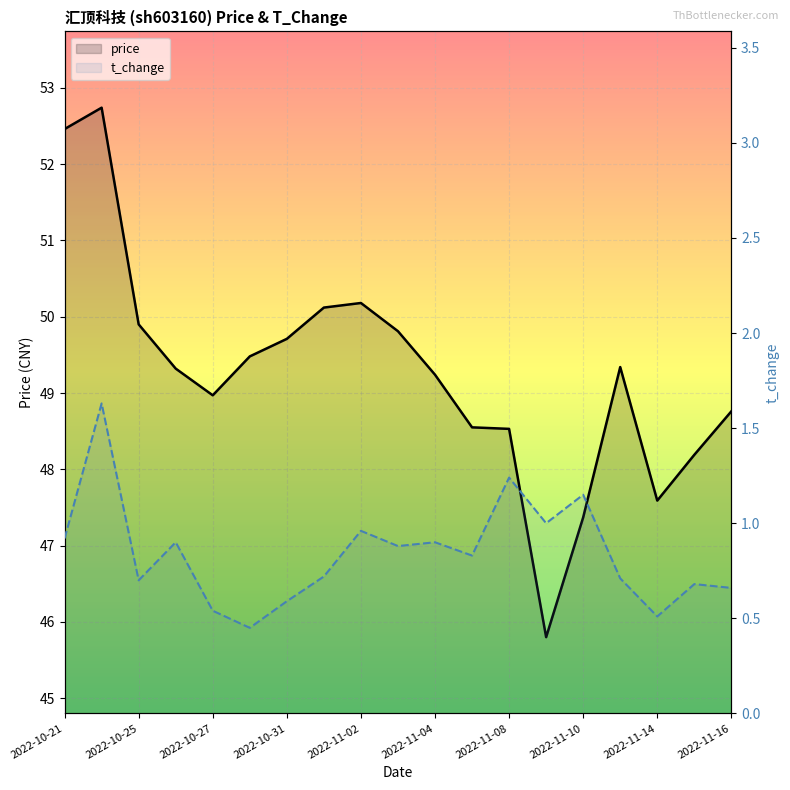

How many interior local valleys does the t_change series have?

6